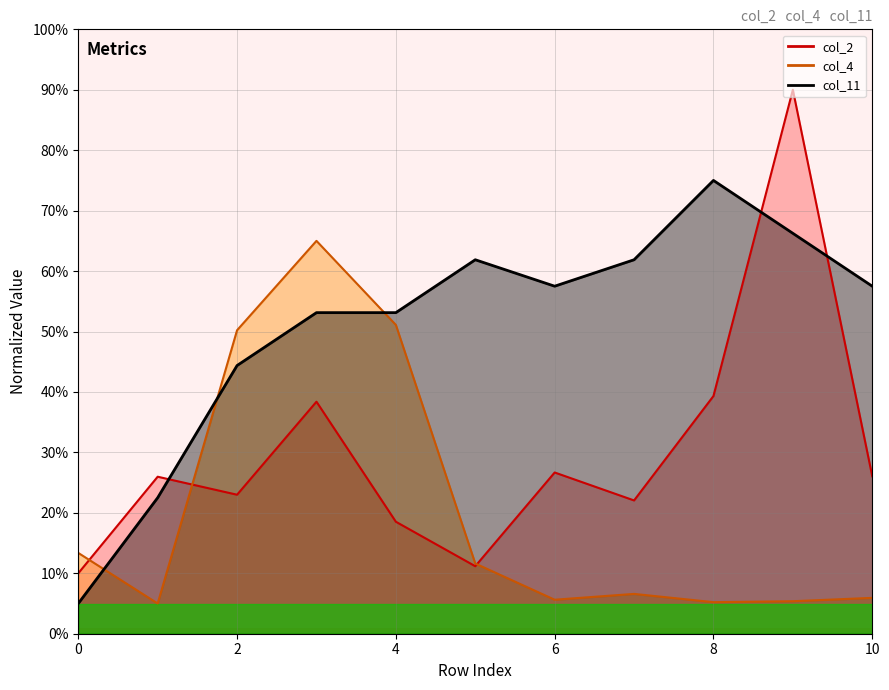

Where do col_11 and col_4 first cross each other?

0 and 1